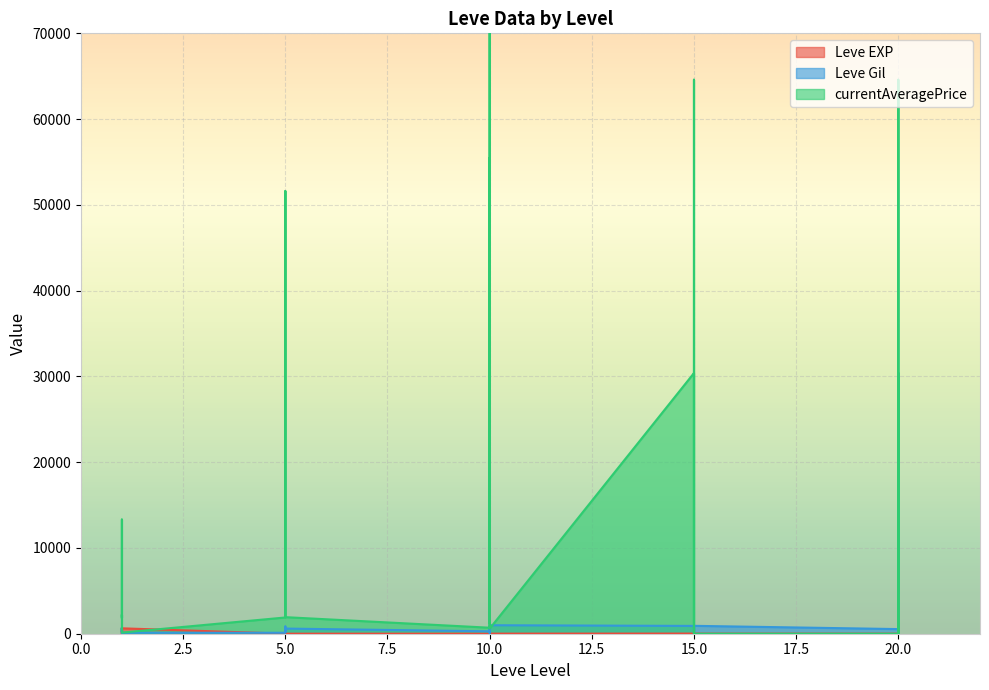

Where do Leve Gil and Leve EXP first cross each other?

1 and 1